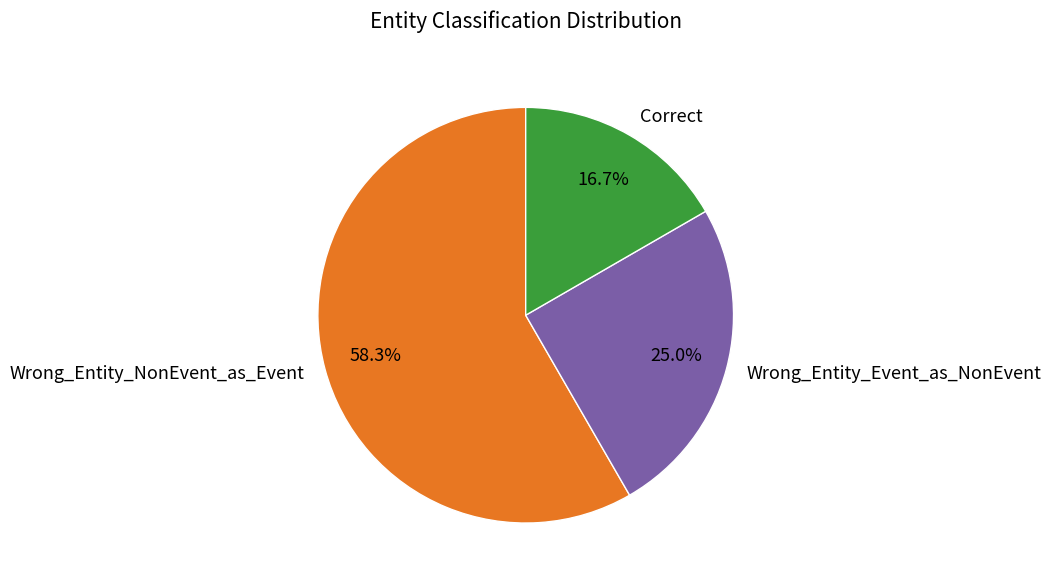

To the nearest percent, what is the difference between the largest and smallest slice percentages?

42%